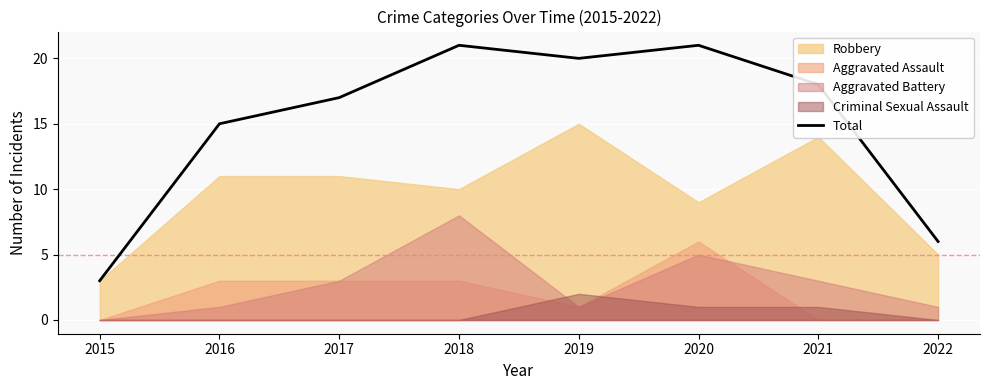

What is the value of the 7th point from the left?

18